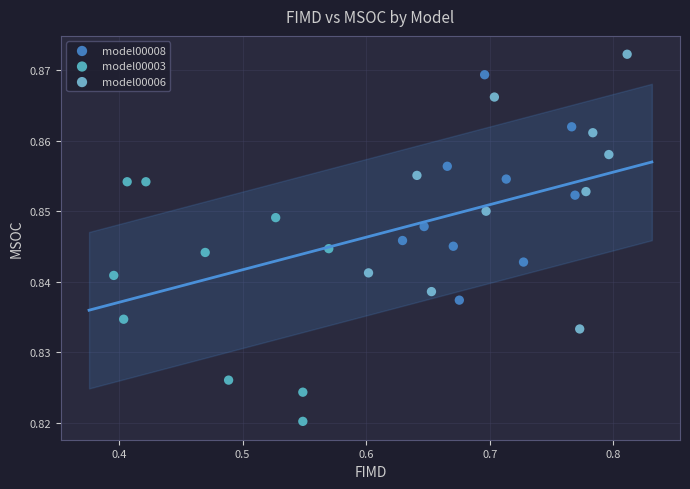

What are all the series names shown in the legend?

model00008, model00003, model00006